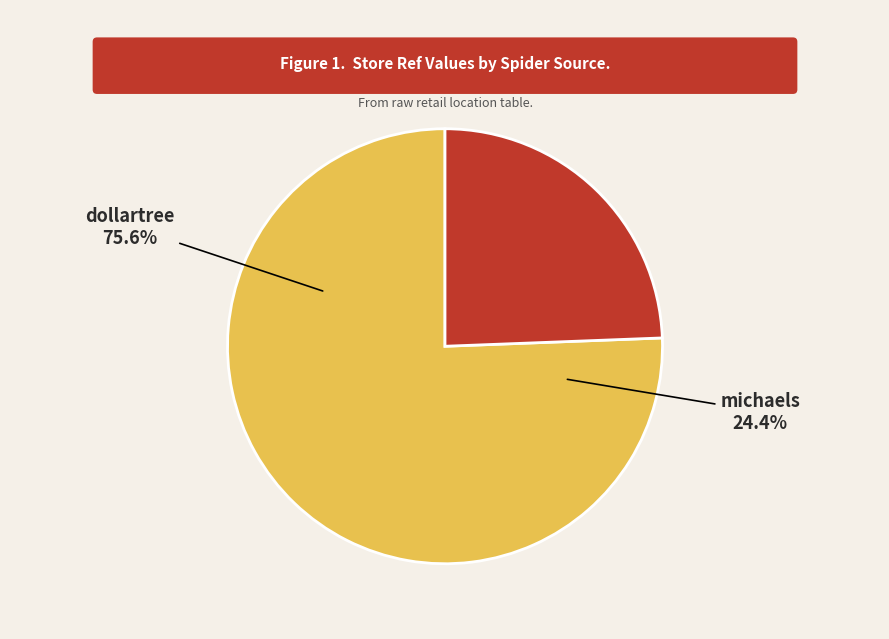

The dollartree slice represents 76% of the pie. True or false?

True